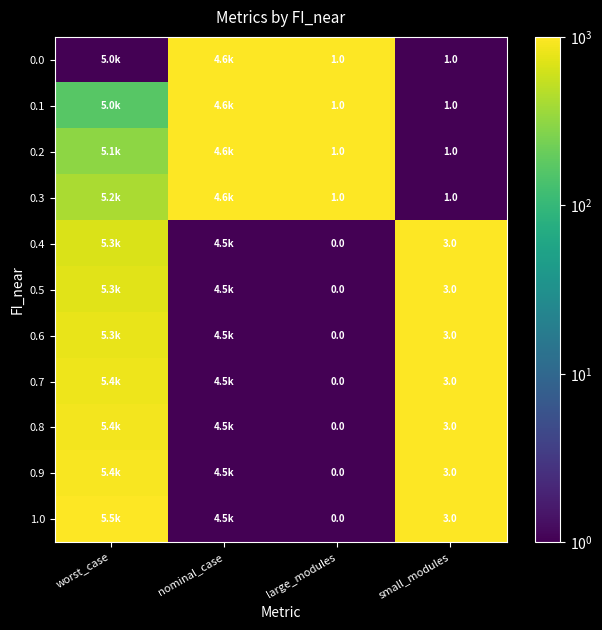

Which category has the highest value across all series?

nominal_case